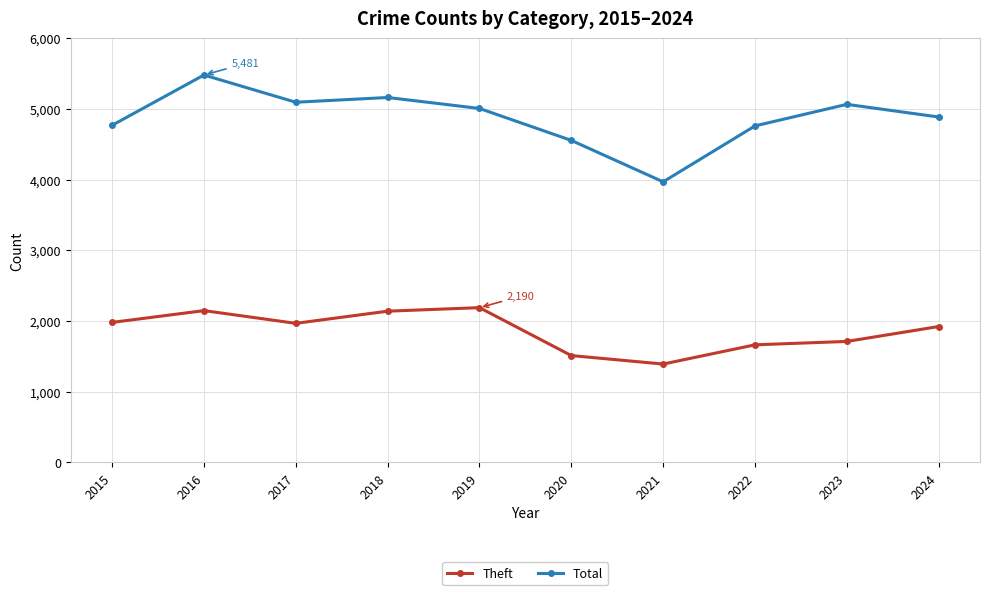

What is the value of the Total point at the 9th from the left?

5066